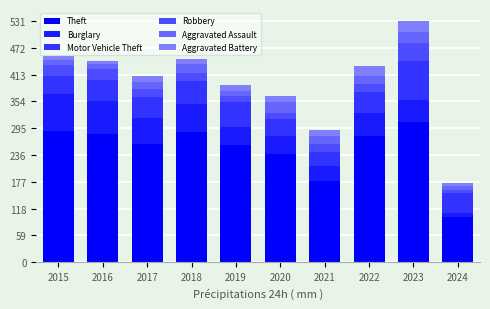

The Motor Vehicle Theft series shows 37 at 2020. True or false?

True